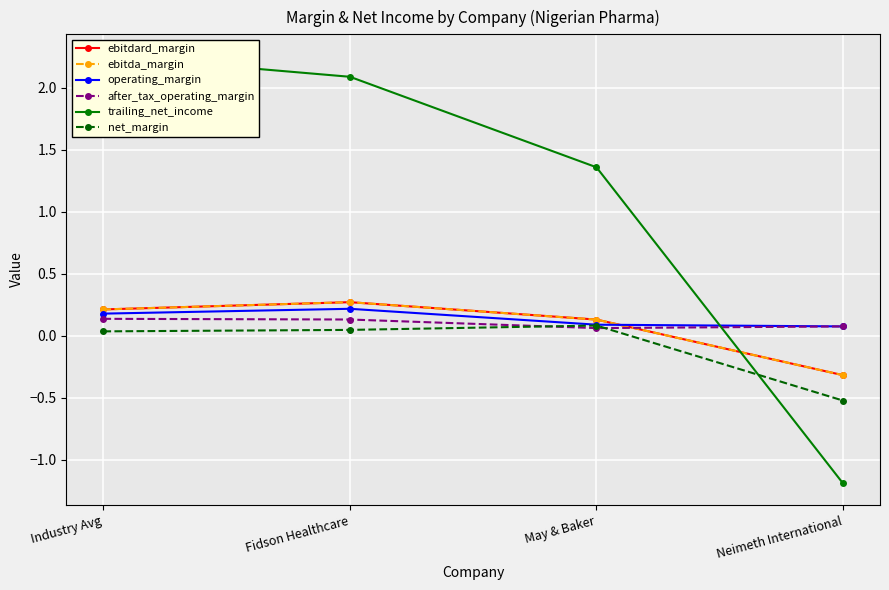

What is the difference between the maximum and minimum values in the ebitda_margin series?

0.6